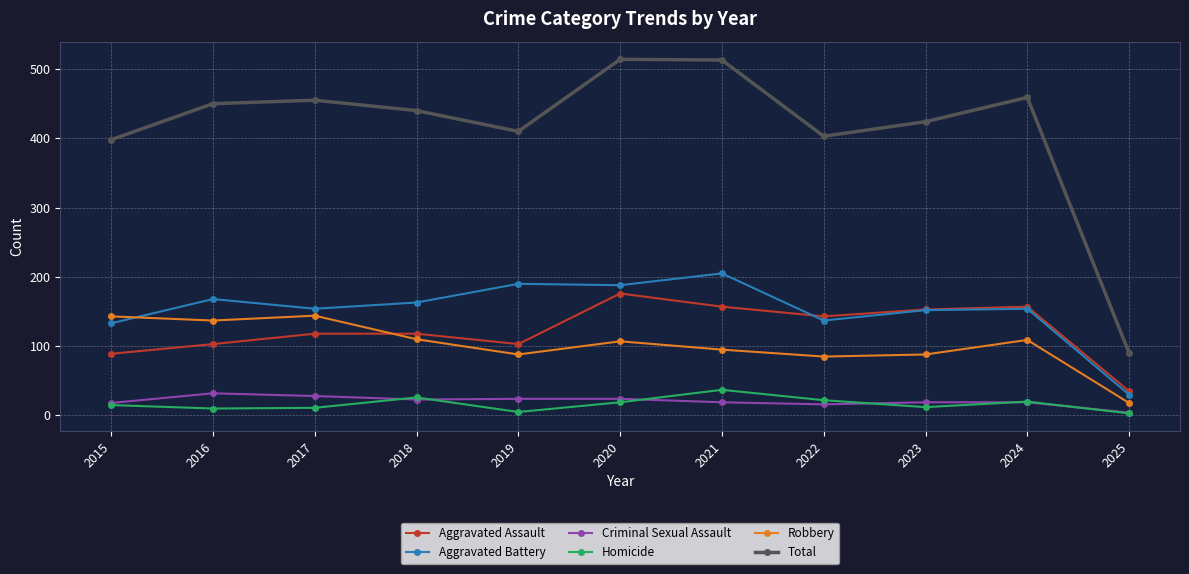

Does the chart have visible grid lines?

Yes